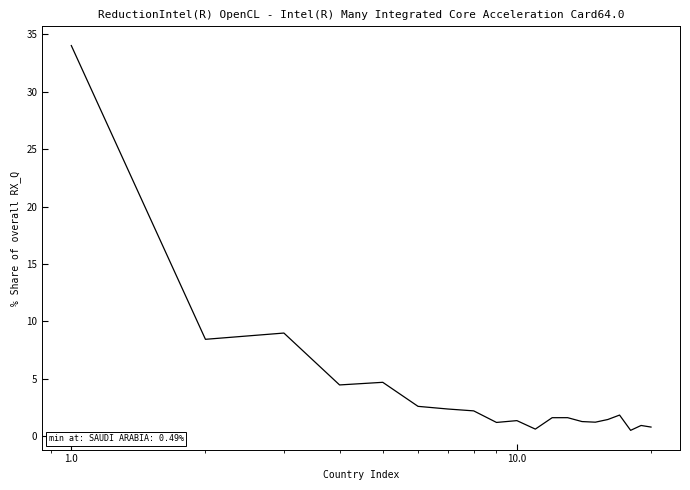

What is the difference between the maximum and minimum values?

33.5